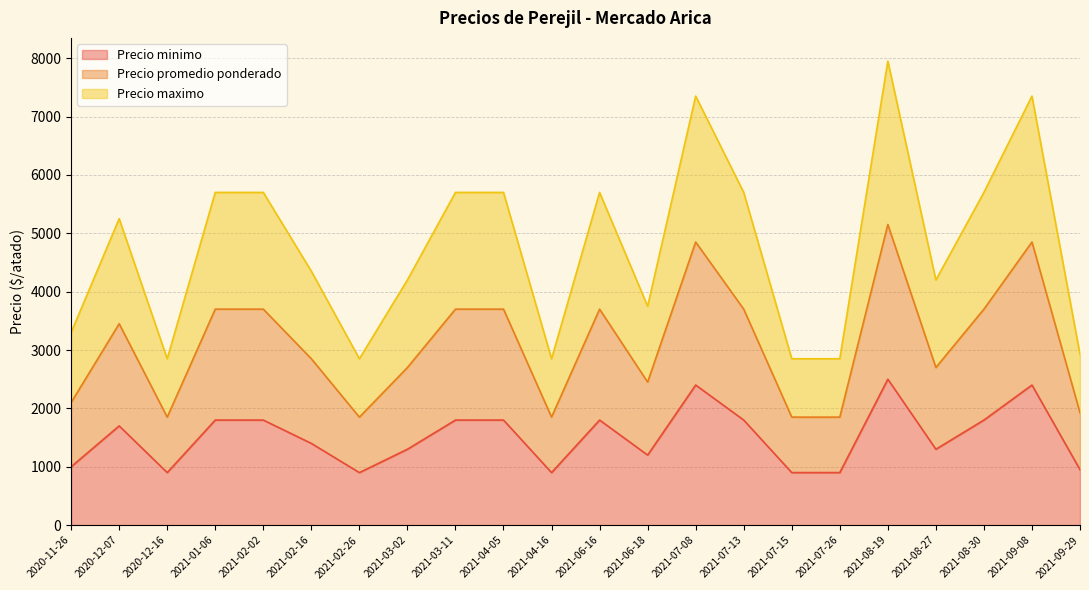

True or false: Precio minimo and Precio promedio ponderado intersect in this chart.

False